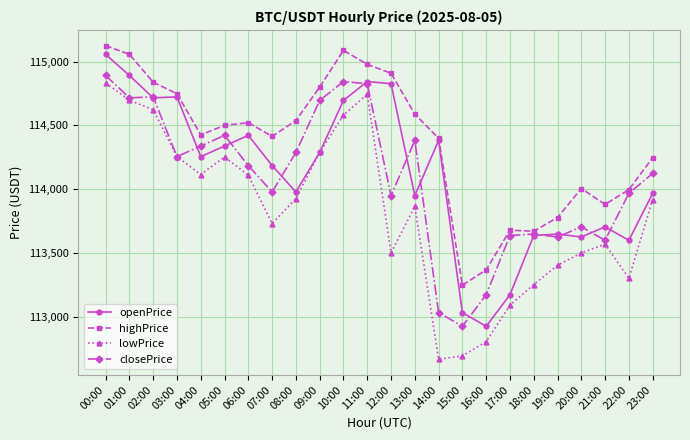

What position from the left is 23:00?

24